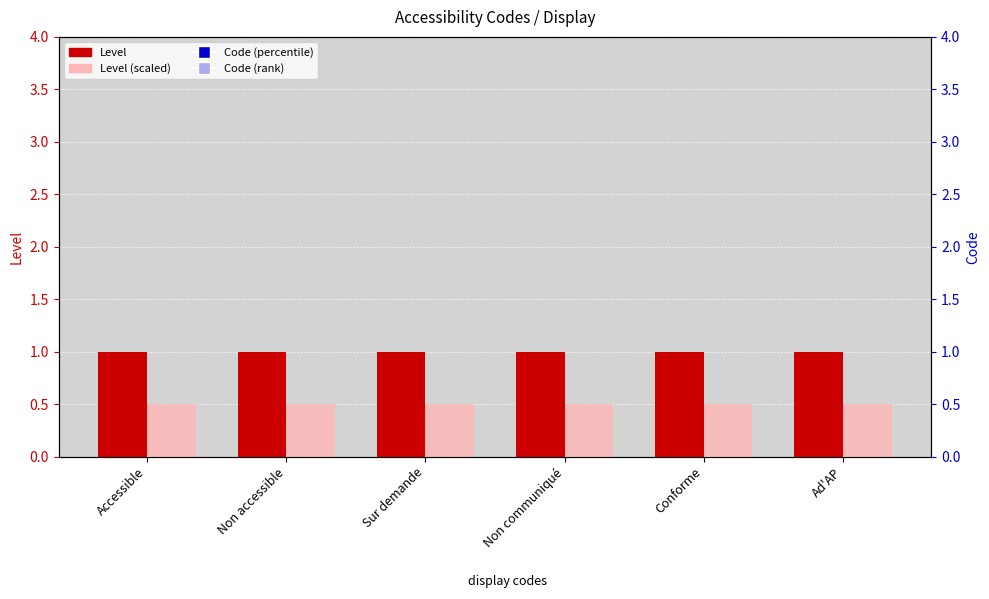

Is the value of Level at Sur demande greater than the value of Level (scaled) at Ad'AP?

Yes